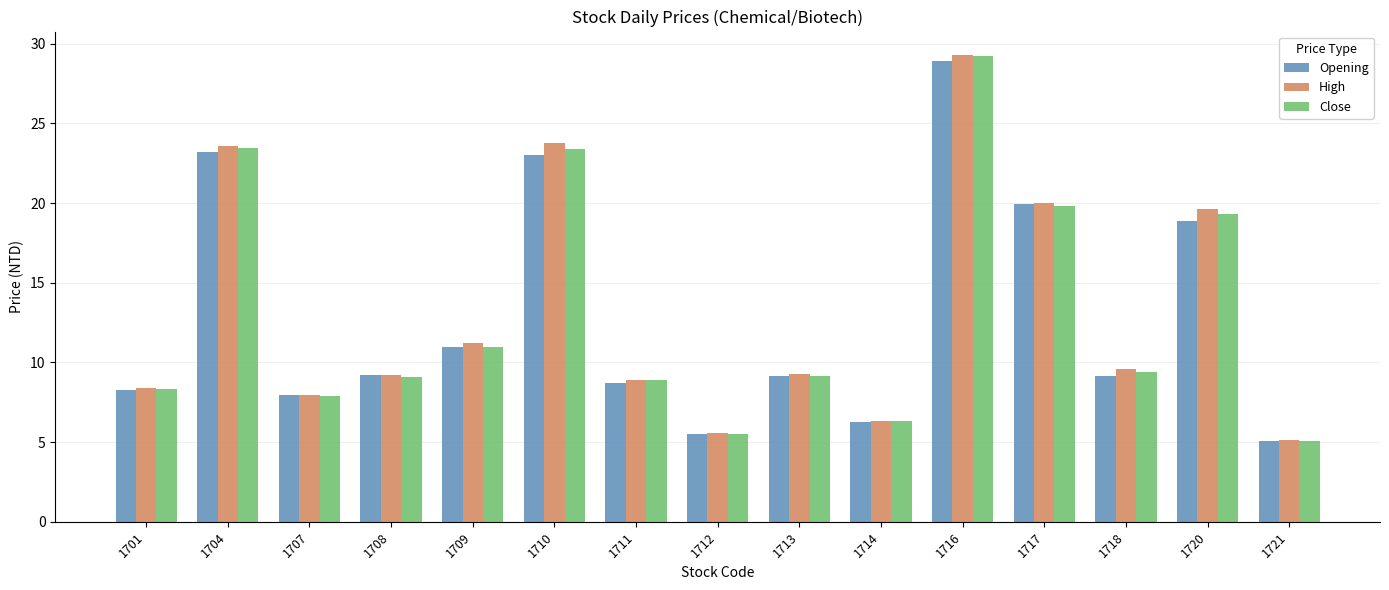

How many bars are there in each group?

3